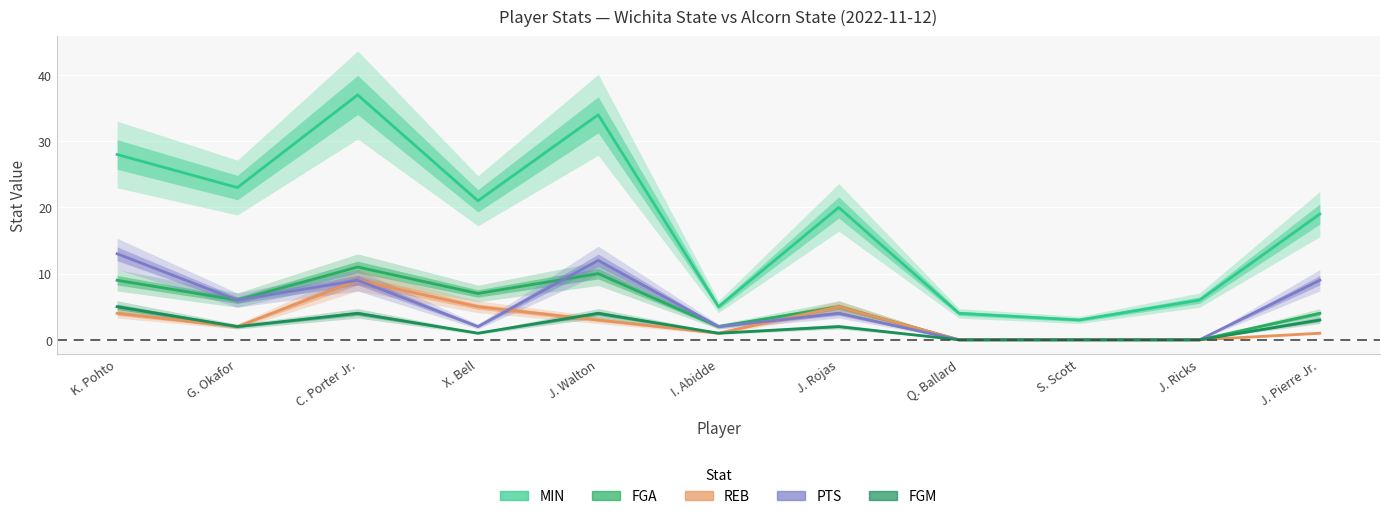

How many lines are shown in the chart?

5